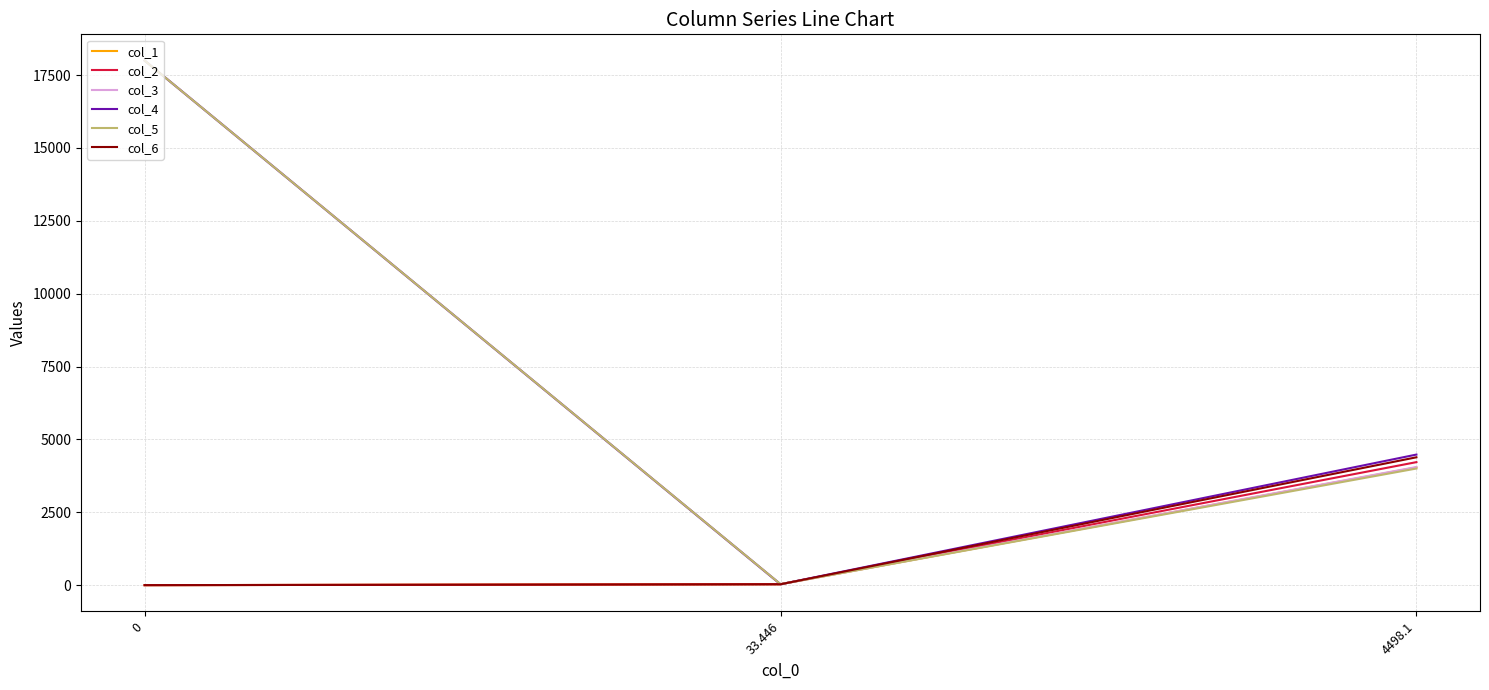

Is the value of col_3 at 0 greater than the value of col_6 at 33.446?

Yes